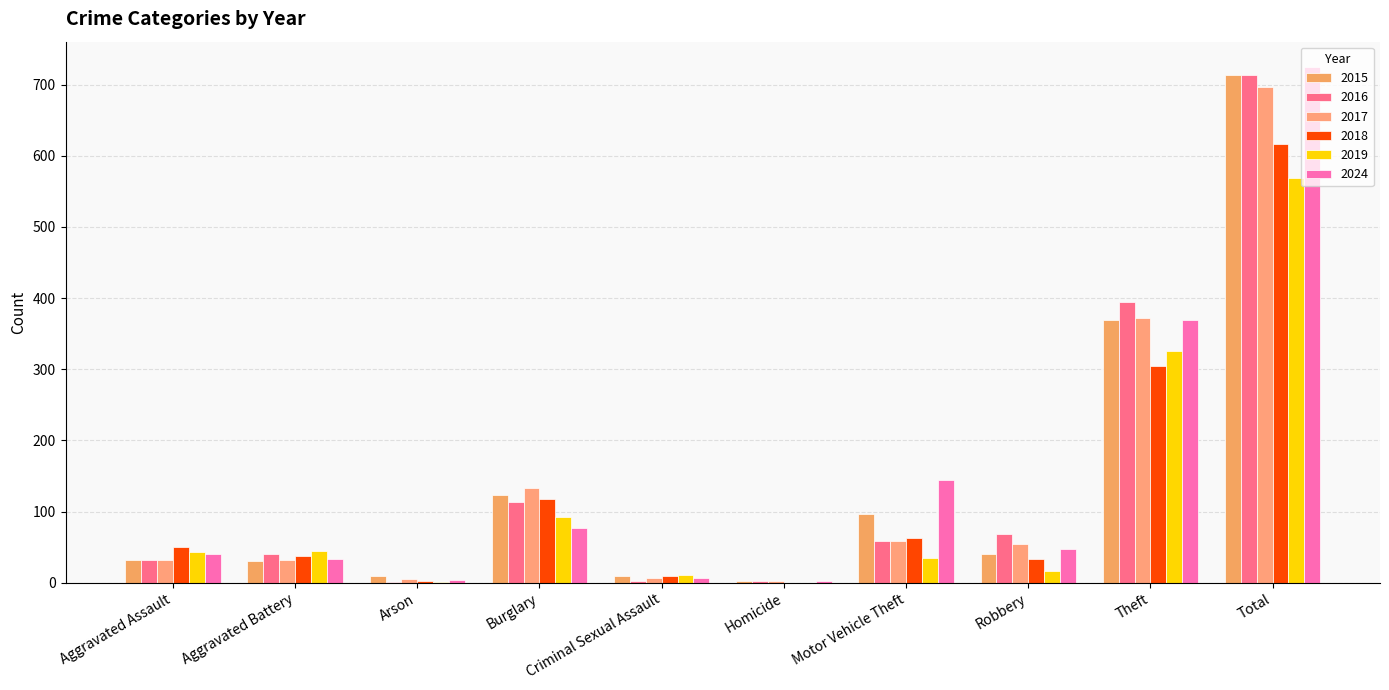

Where is 2024 nearest to the value 363?

Theft